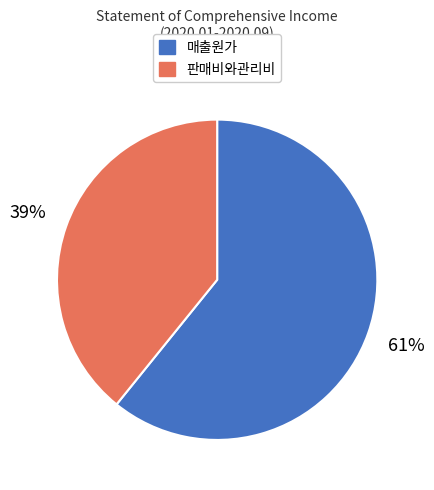

Combined, do 판매비와관리비 and 매출원가 account for over 50%?

Yes